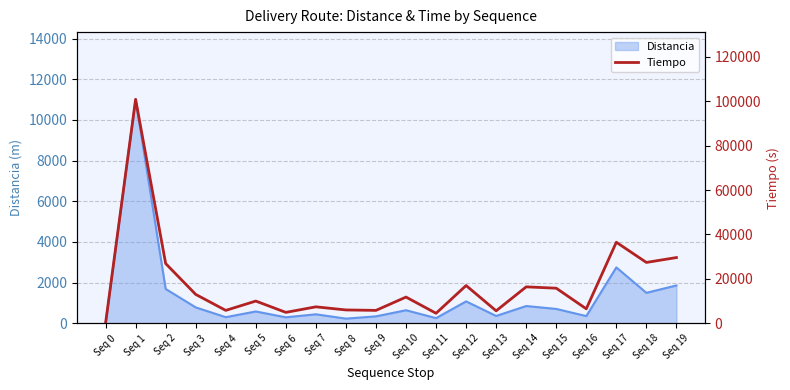

What is the difference between the maximum and minimum values?

100900